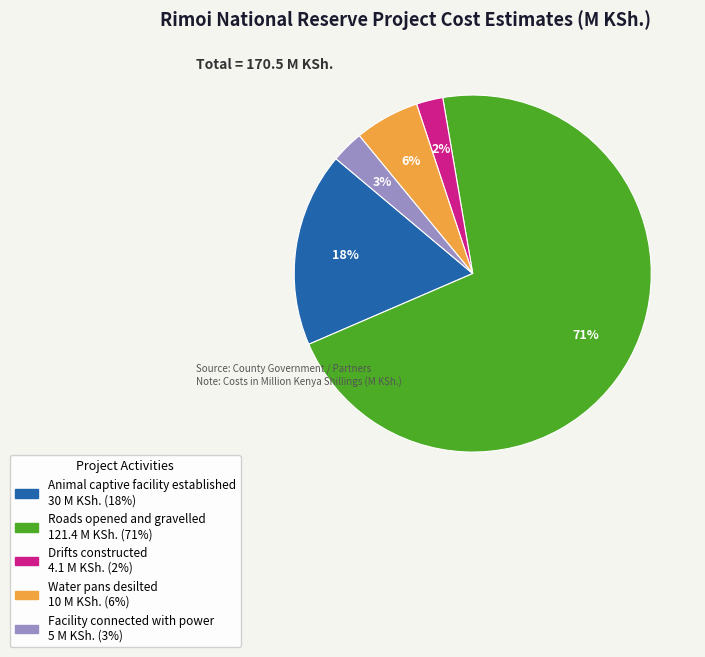

Is it true that Facility connected with power is 17% of the pie?

False